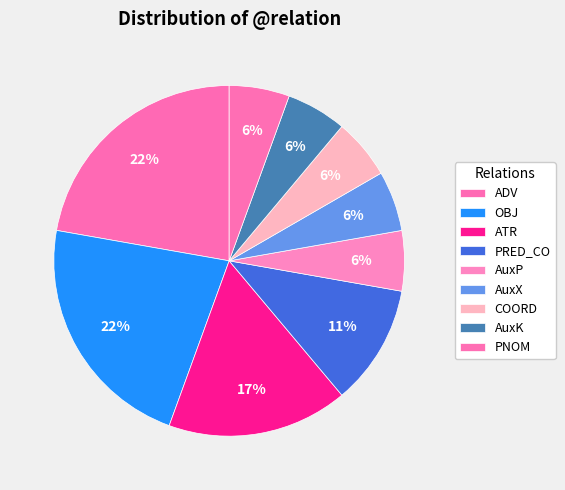

What percentage is the COORD slice, to the nearest percent?

6%